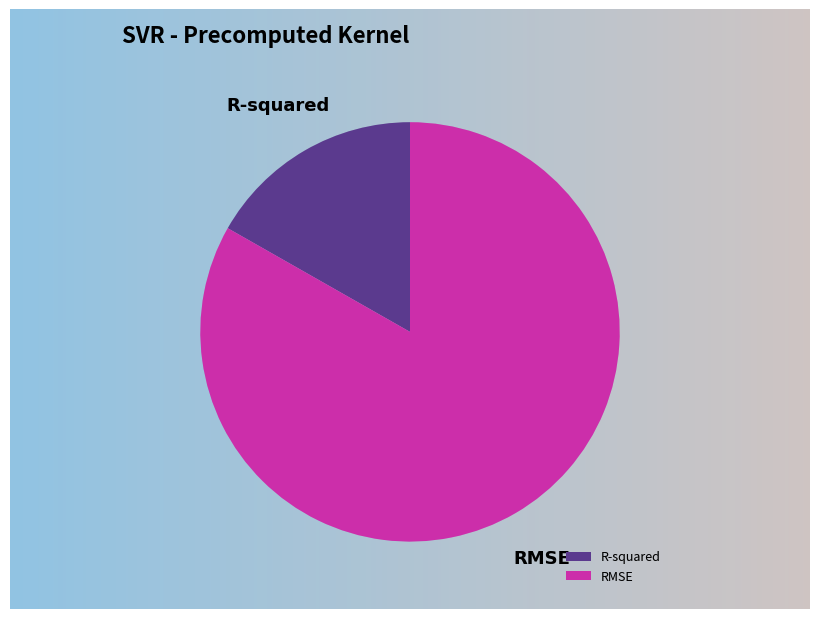

Between RMSE and R-squared, which is larger?

RMSE